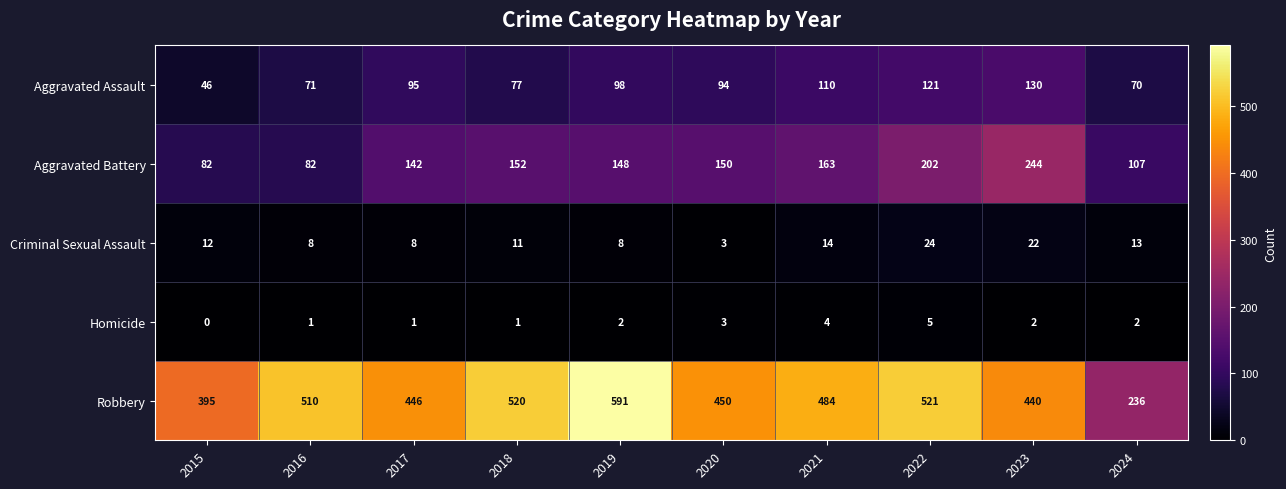

What is the difference between the maximum and minimum values in the Aggravated Assault series?

84